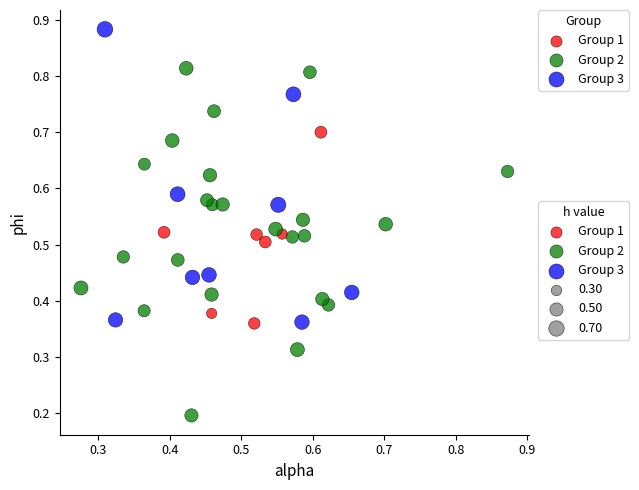

Which series has the largest Y range (max minus min)?

Group 2